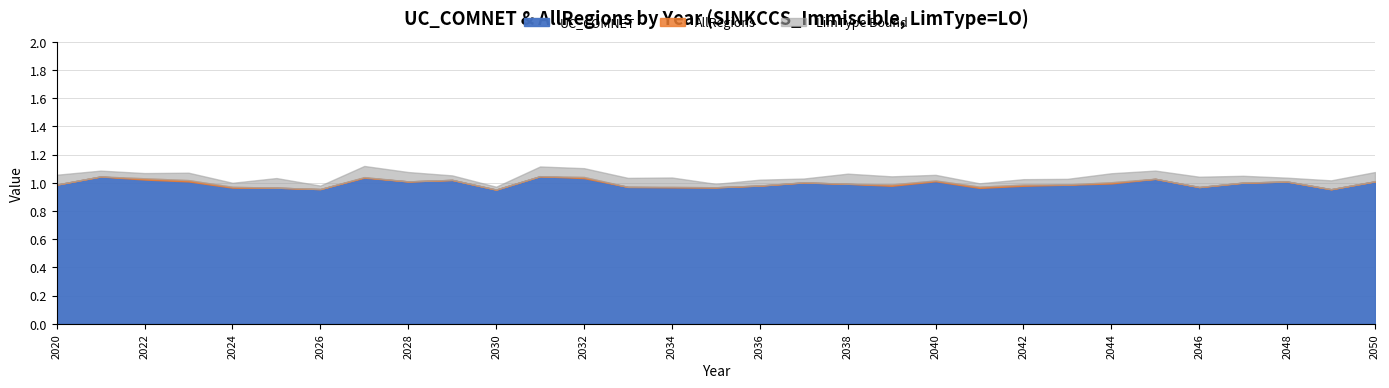

Does the chart have visible grid lines?

Yes